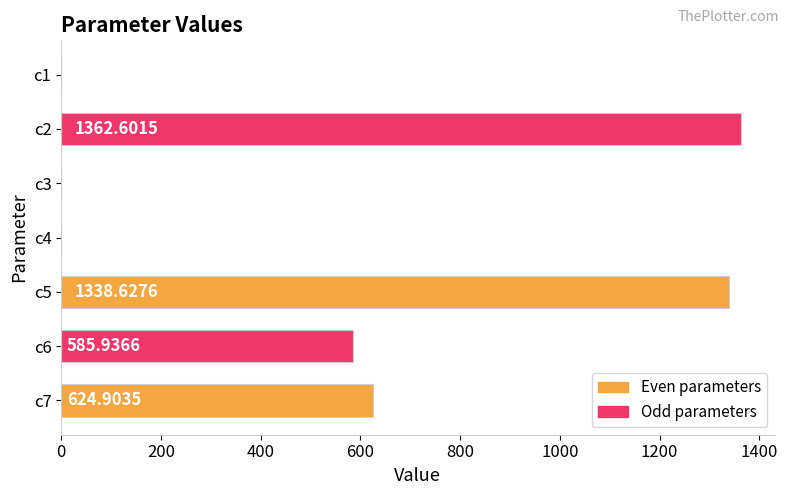

What is the sum of the values at c2 and c7?

1987.5